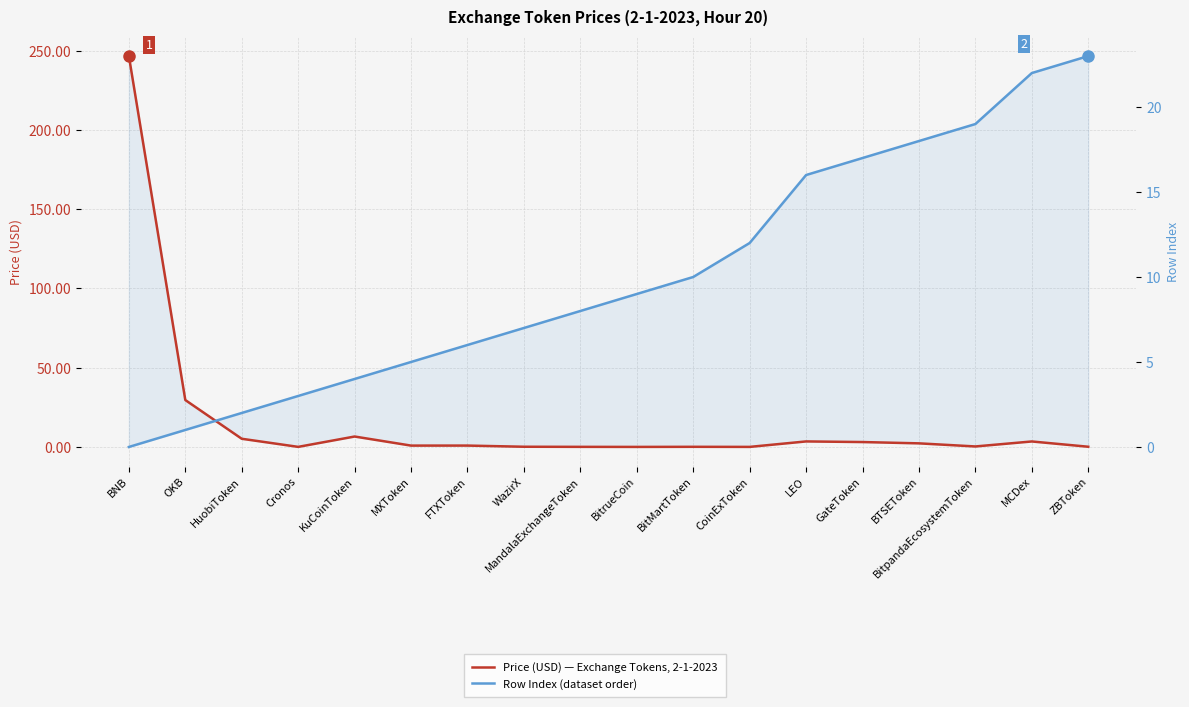

Where is Price (USD) — Exchange Tokens, 2-1-2023 nearest to the value 123?

OKB